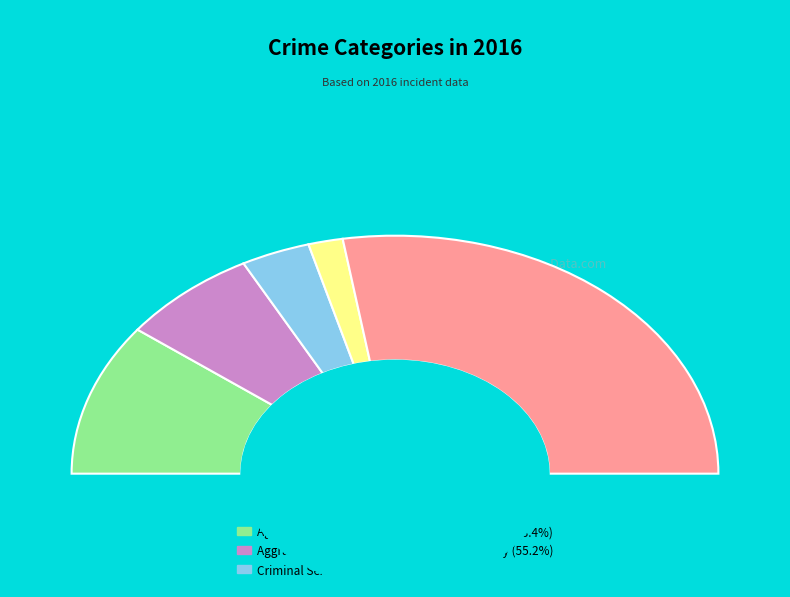

Which slice represents more than half of the pie?

Robbery